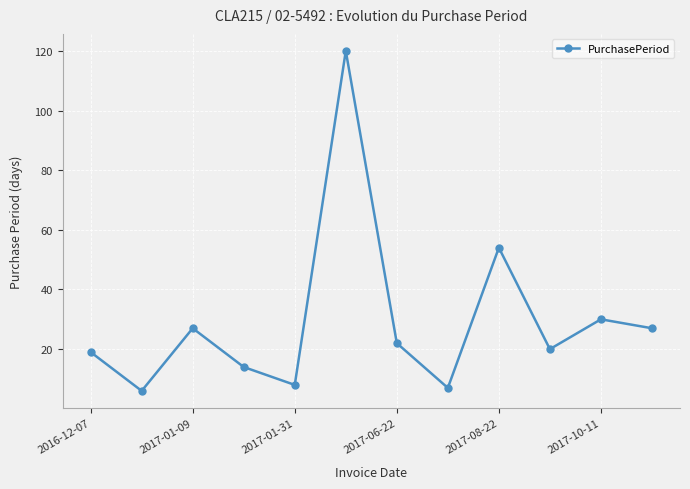

What is the difference between the maximum and minimum values?

114